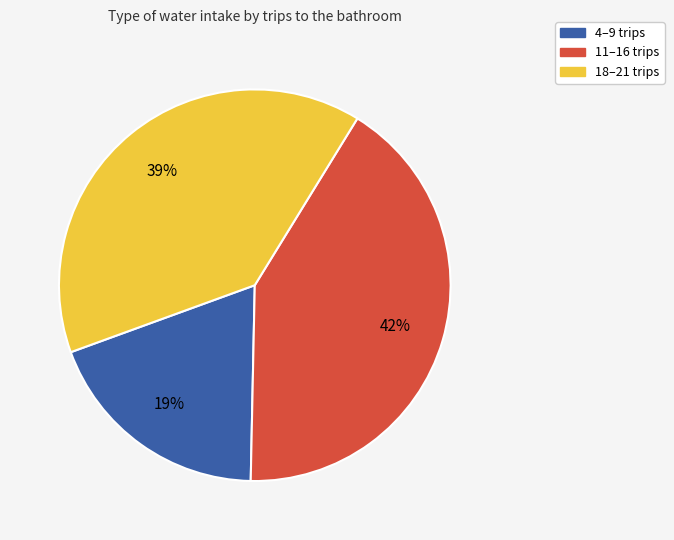

Does any single category account for the majority?

No